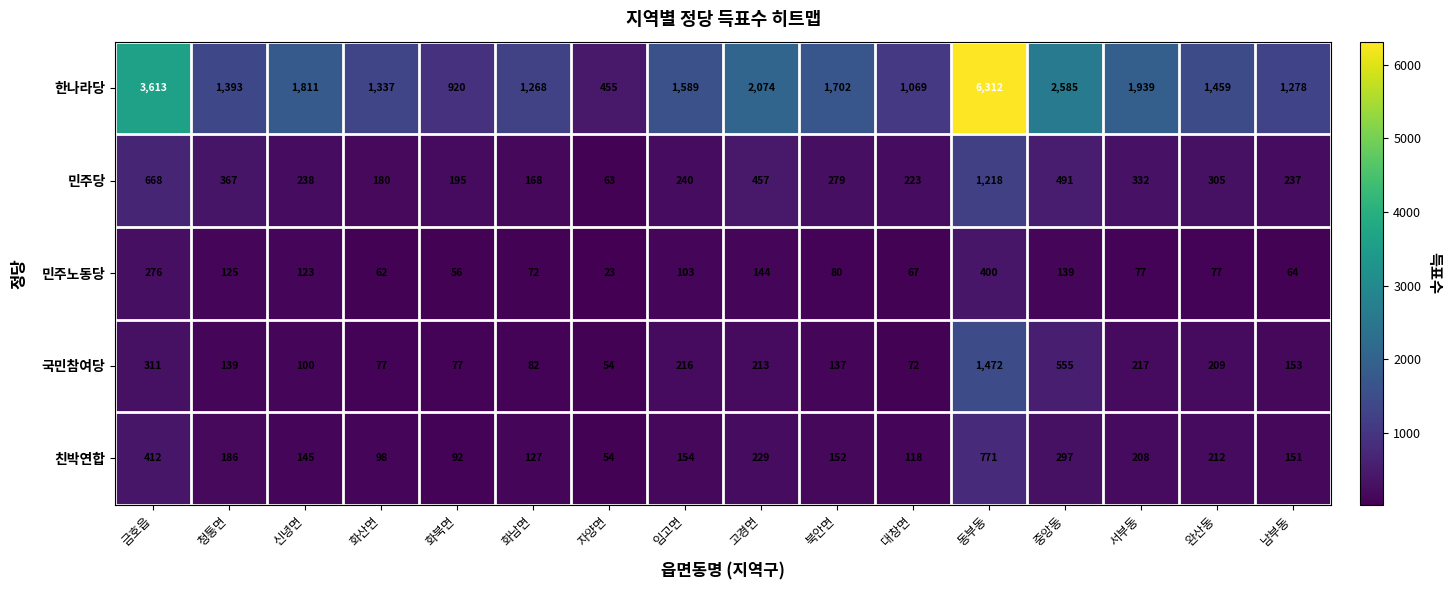

What is the minimum value shown in the chart?

23